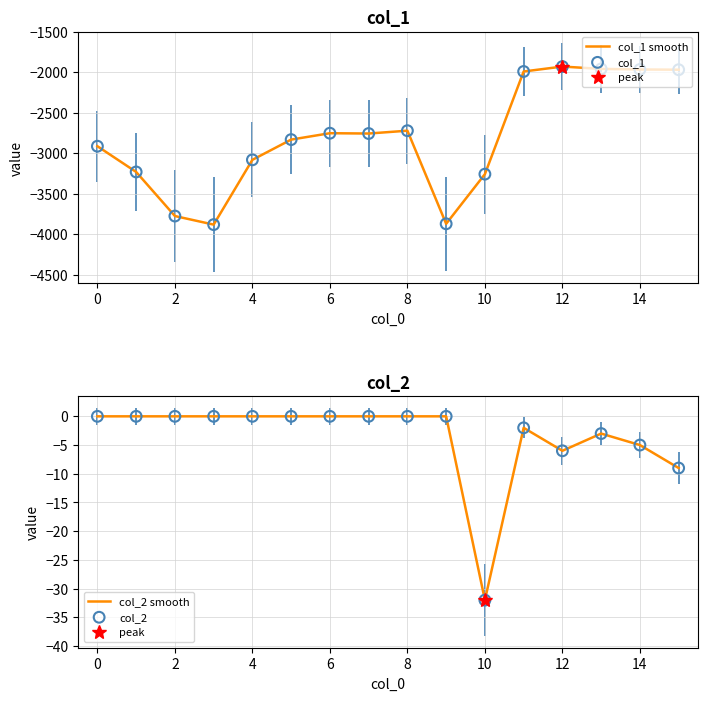

The value of col_1 smooth at 14 is -1965. True or false?

True